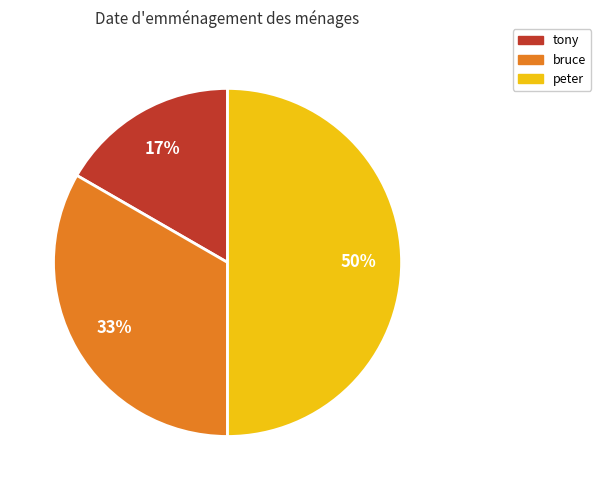

How many slices are in this pie chart?

3